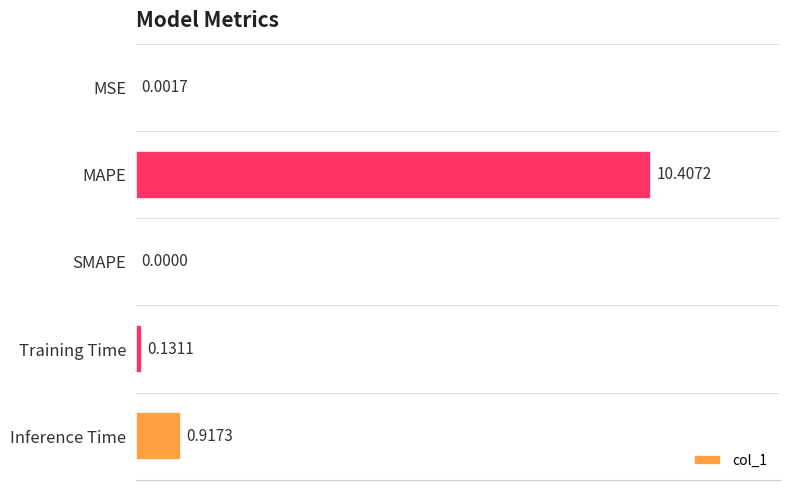

What is the sum of the values at SMAPE and MAPE?

10.4